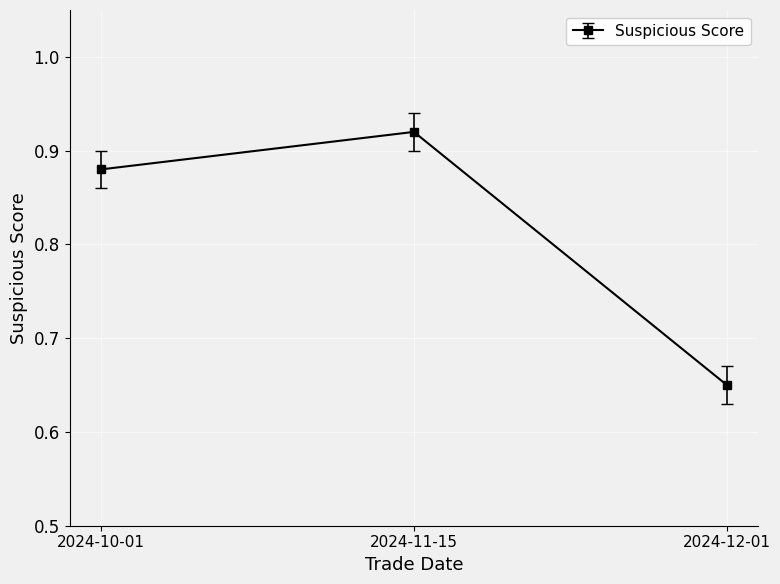

Rank the categories by value from lowest to highest.

2024-12-01, 2024-10-01, 2024-11-15